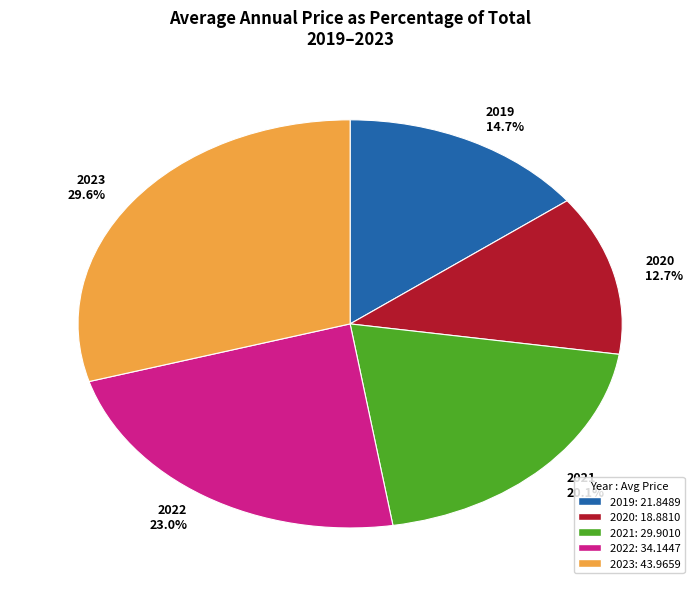

Count the number of slices in the pie.

5